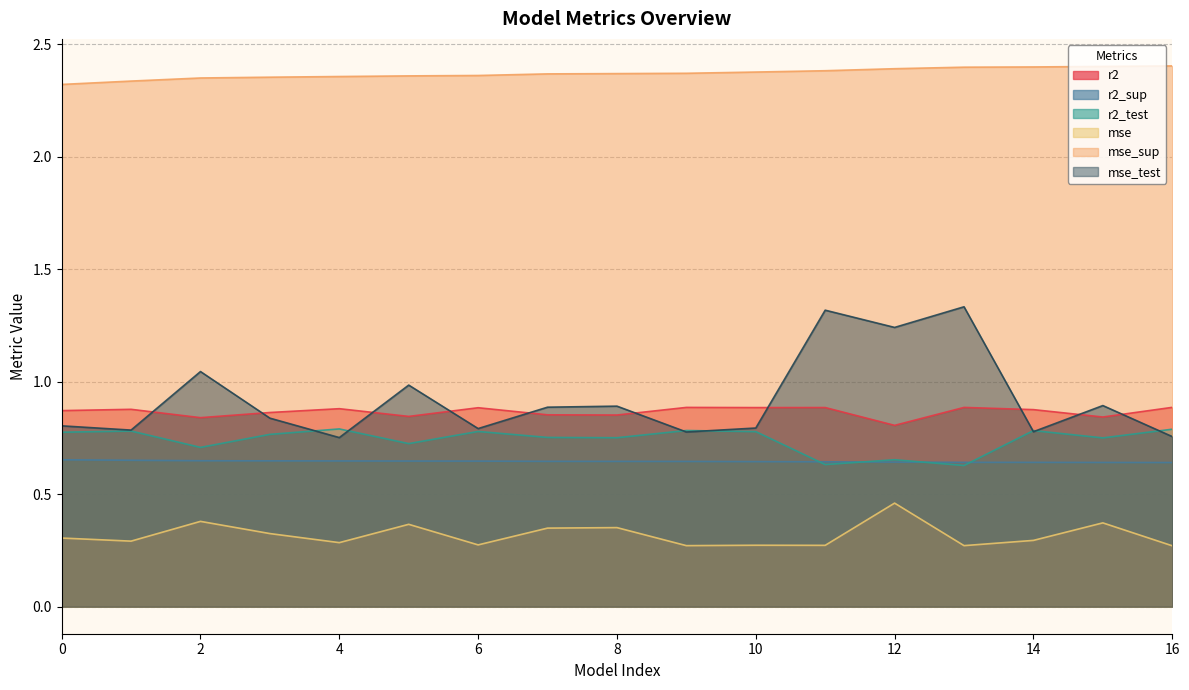

What is the value of the mse point at the 5th from the left?

0.3